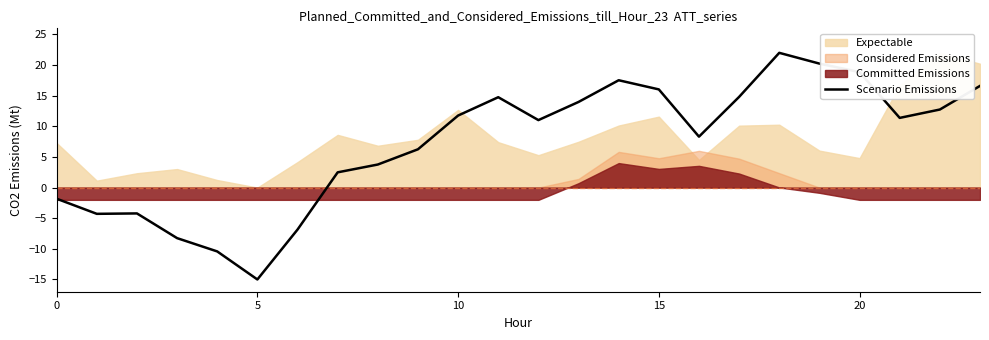

What is the value of the 18th point from the left?

14.8